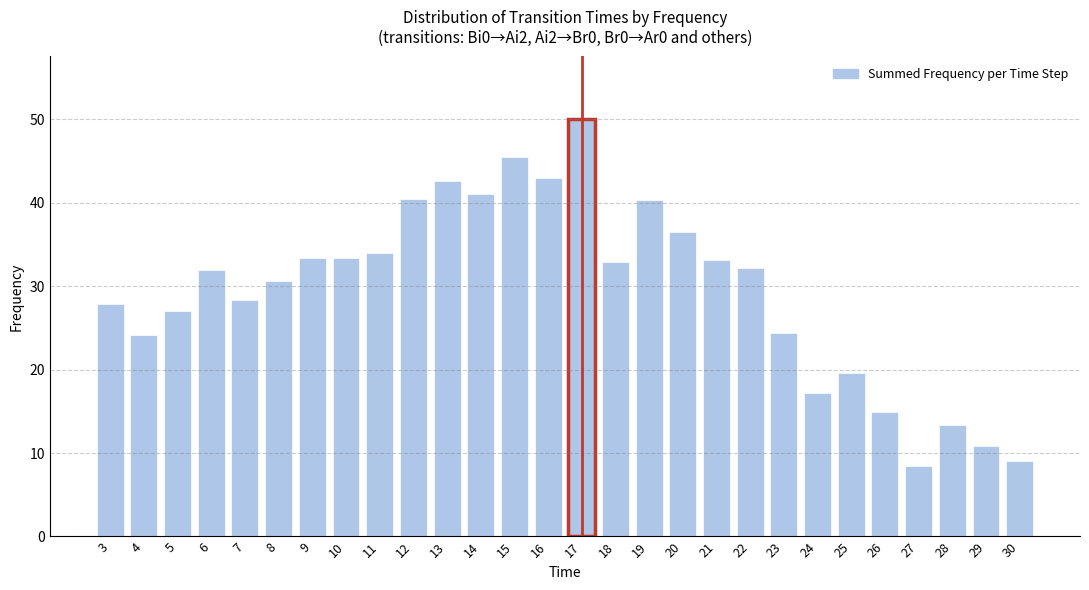

What is the sum of all values?

825.8